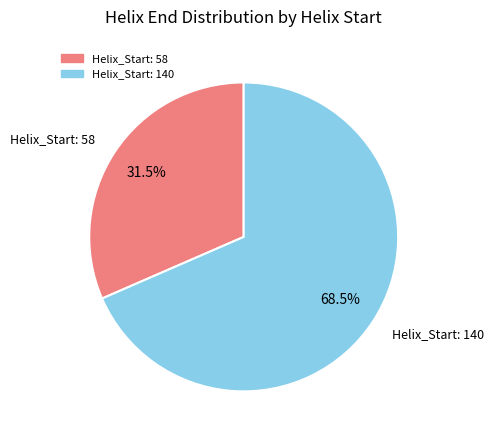

Rank the categories by value from highest to lowest.

Helix_Start: 140, Helix_Start: 58